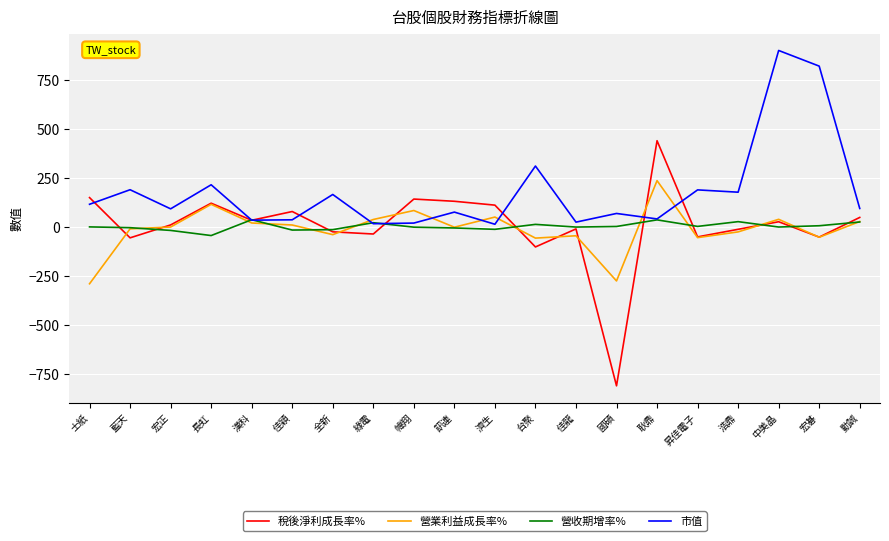

Which series has the widest spread of values?

稅後淨利成長率%